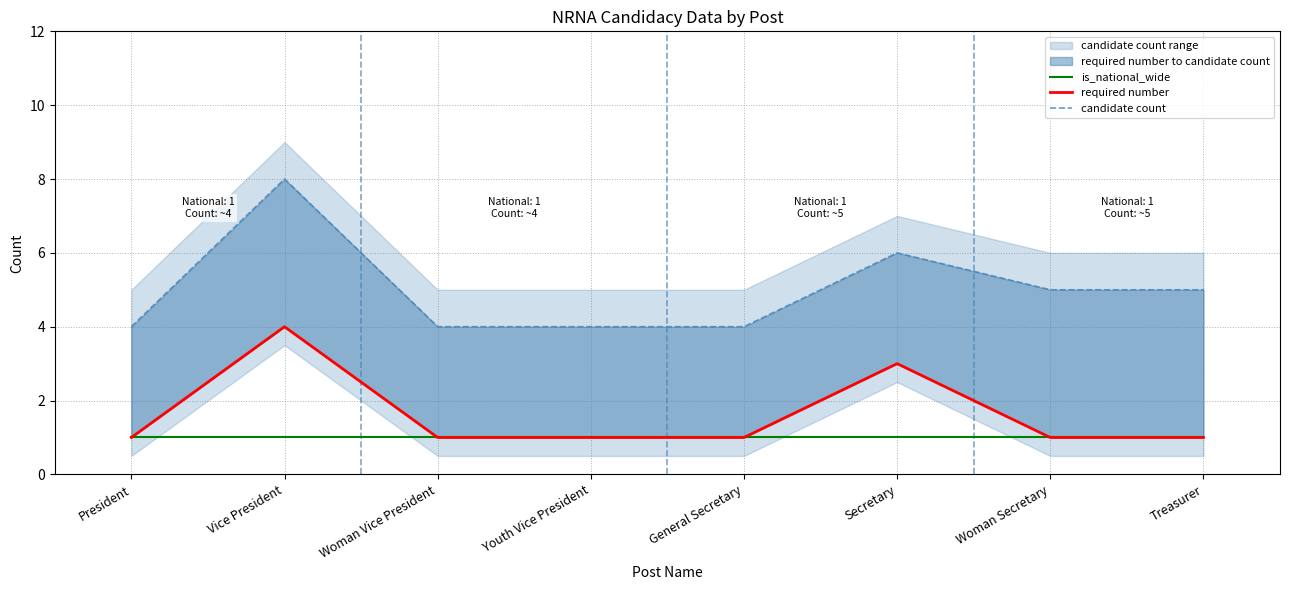

True or false: required number and is_national_wide cross at least once.

False